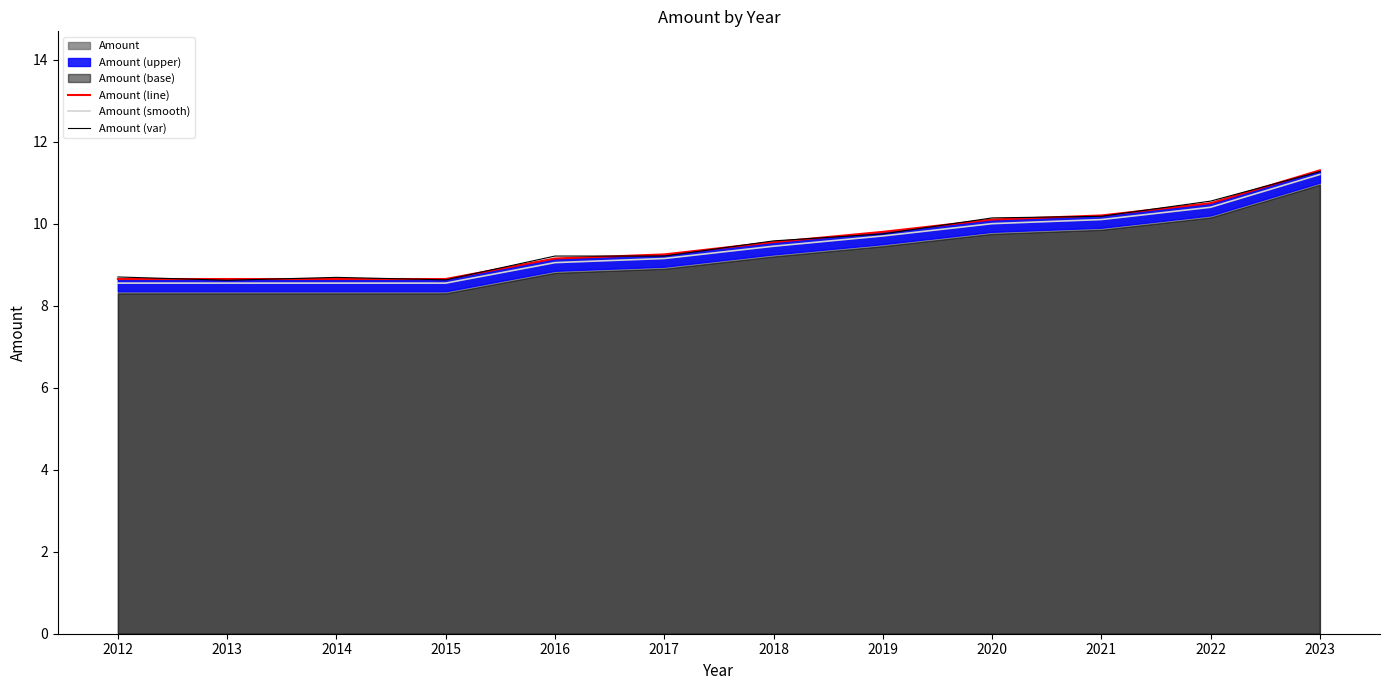

Where is the first local maximum for Amount (var)?

2014